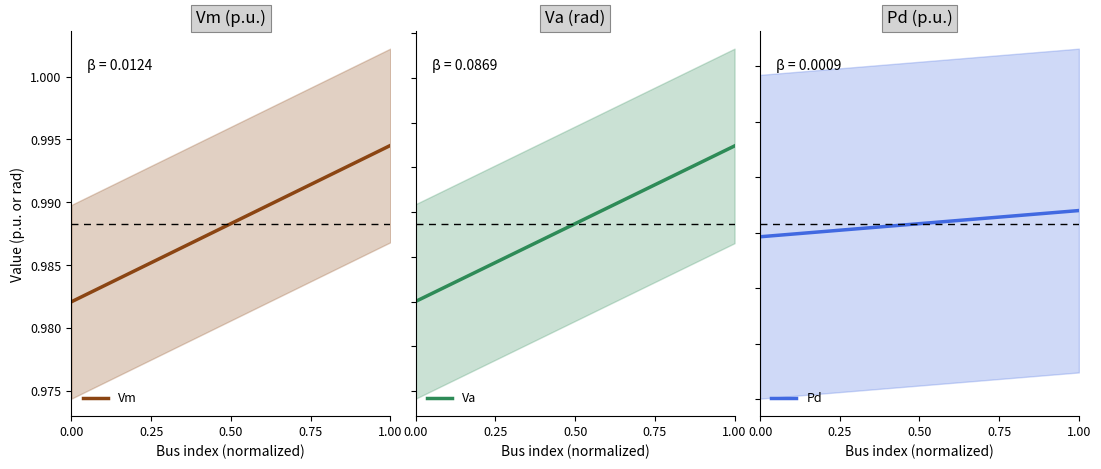

At how many categories does at least one series exceed 0?

20